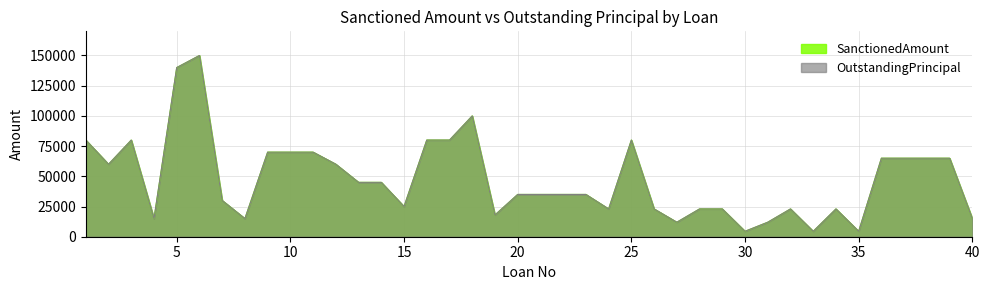

What is the total value across all series at 15?

50000